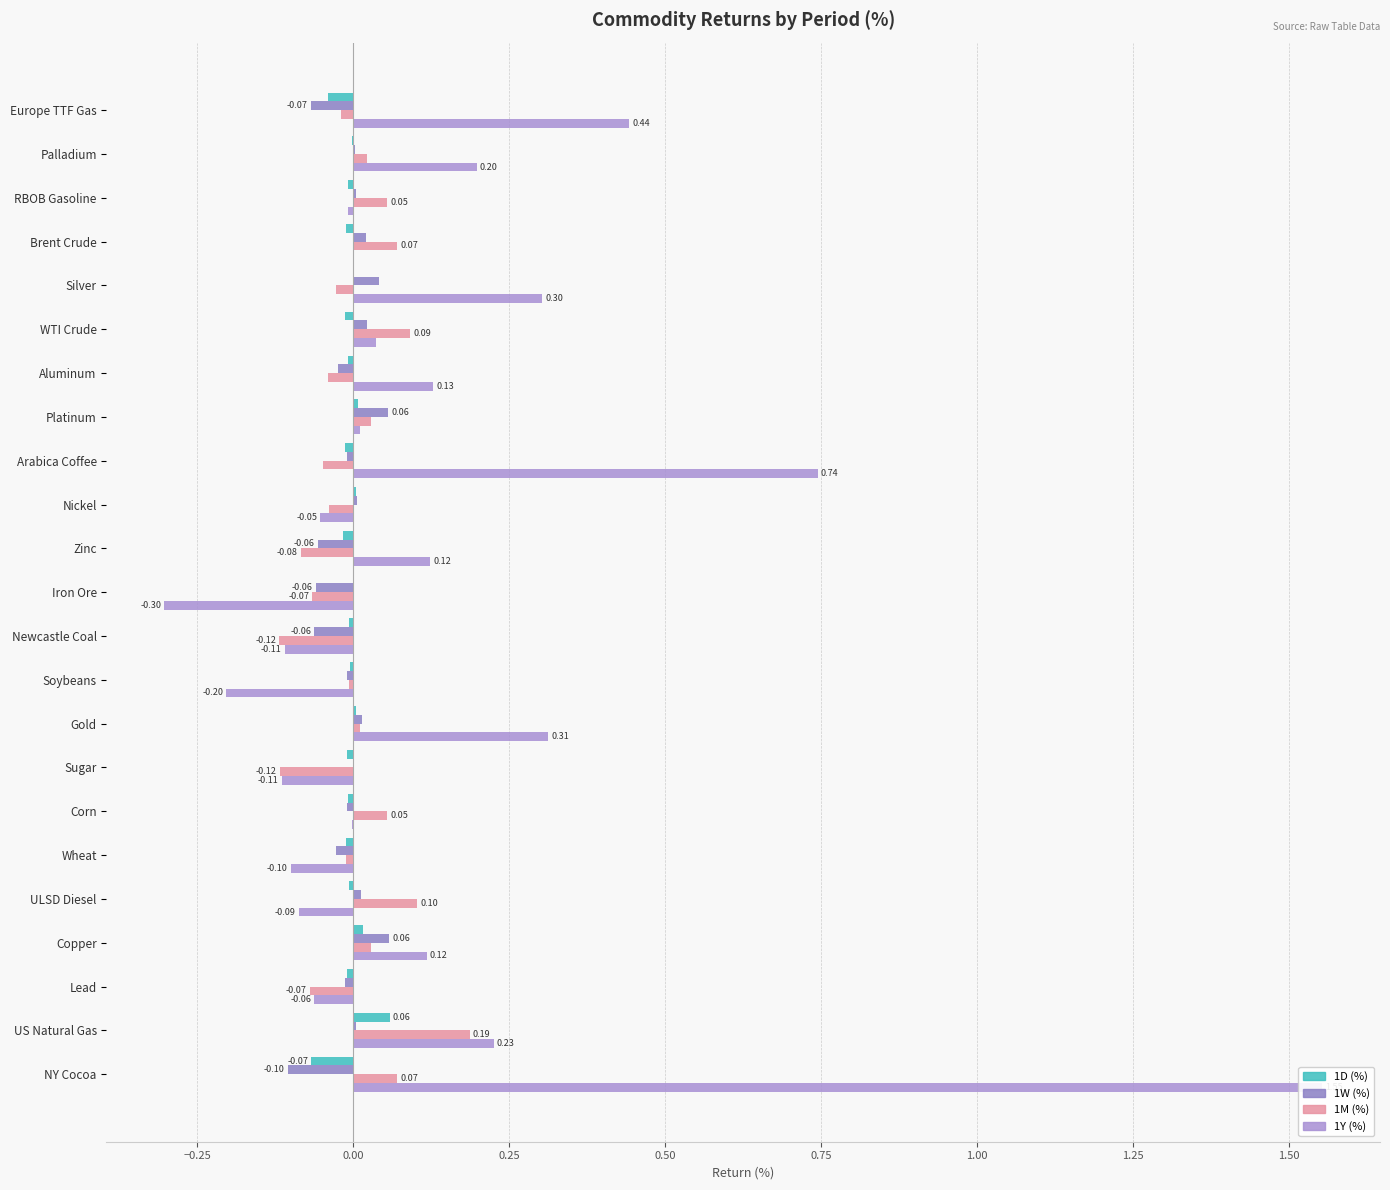

Which series has the largest total across all categories?

1Y (%)